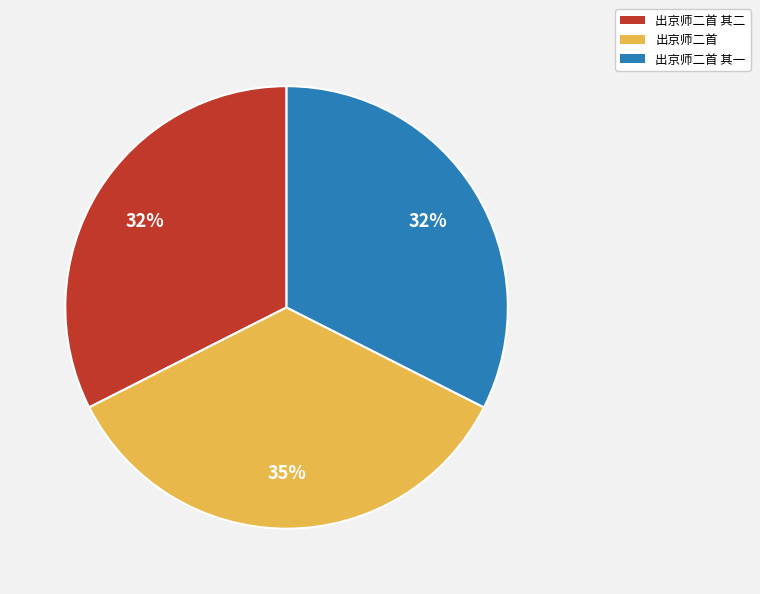

Which slice is the largest?

出京师二首